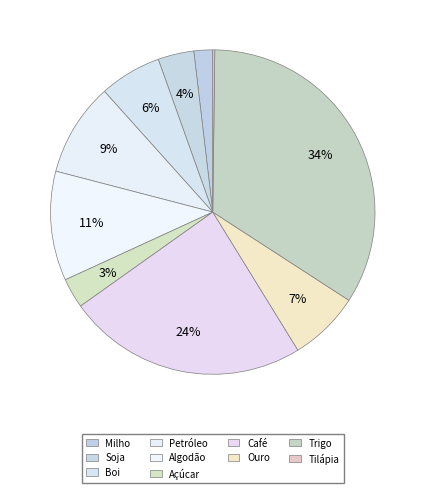

To the nearest percent, what percentage of the pie is Soja?

4%